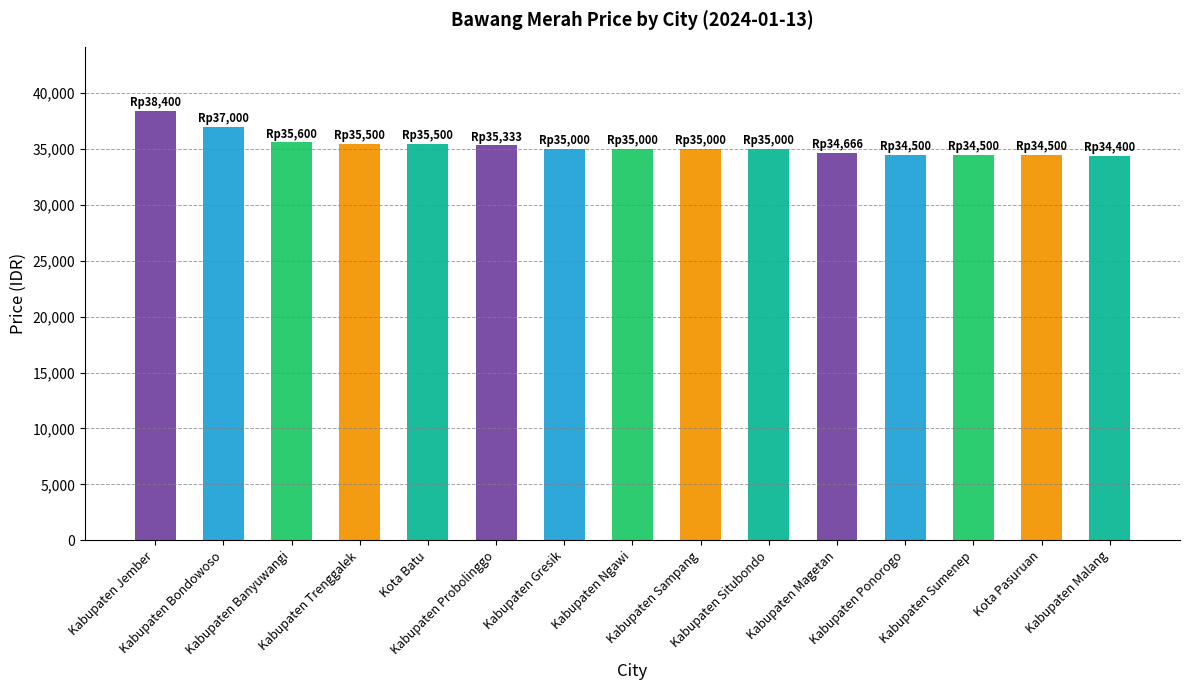

What is the label of the 8th bar from the right?

Kabupaten Ngawi